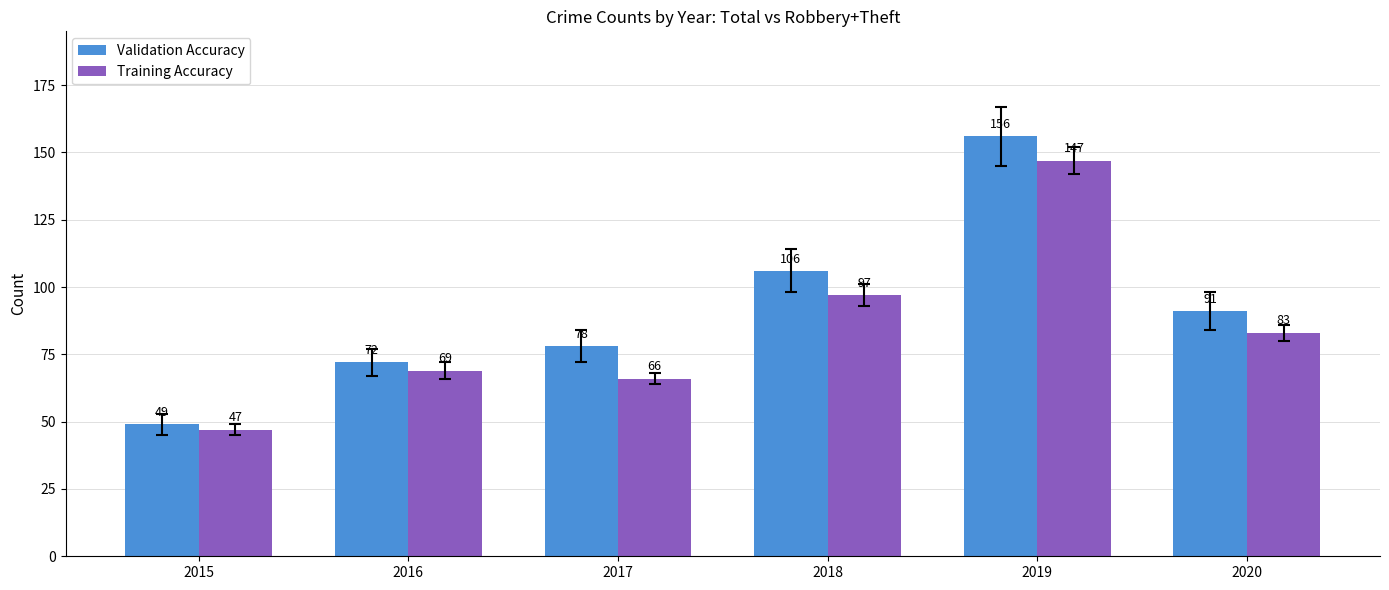

How many values in the Validation Accuracy series are below 91?

3